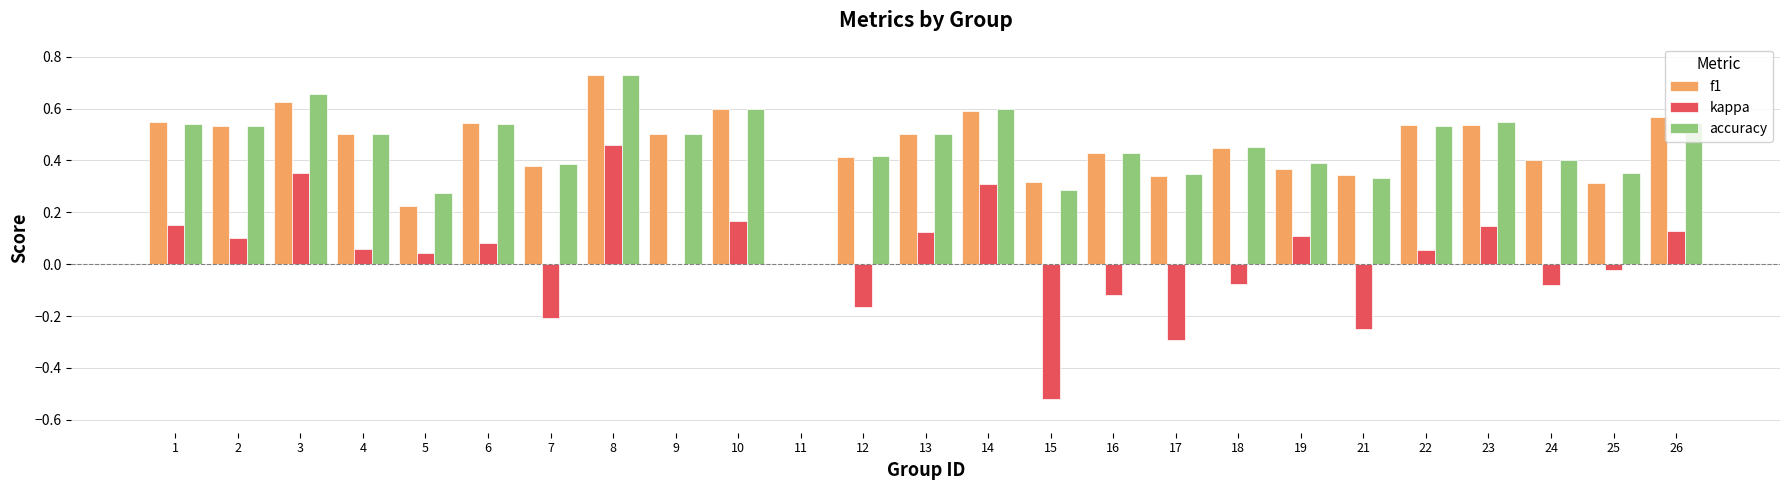

At which label does f1 reach its peak?

8